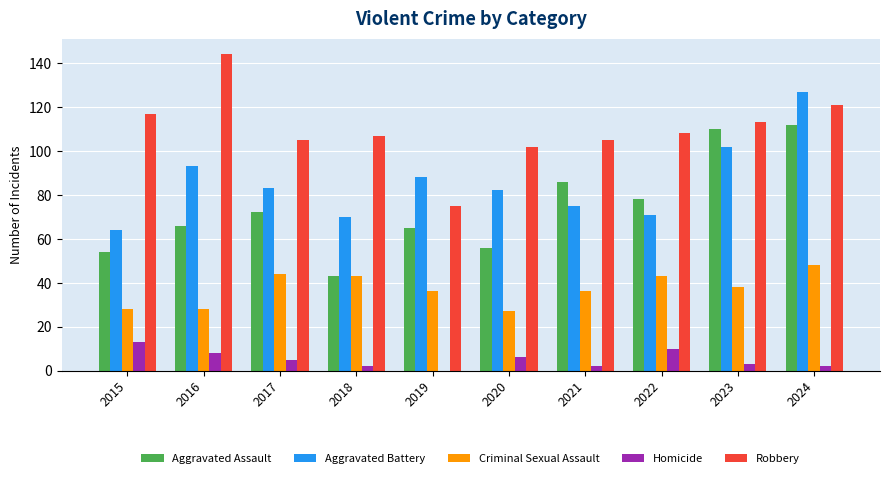

Is it true that Aggravated Battery equals 20 at 2015?

False